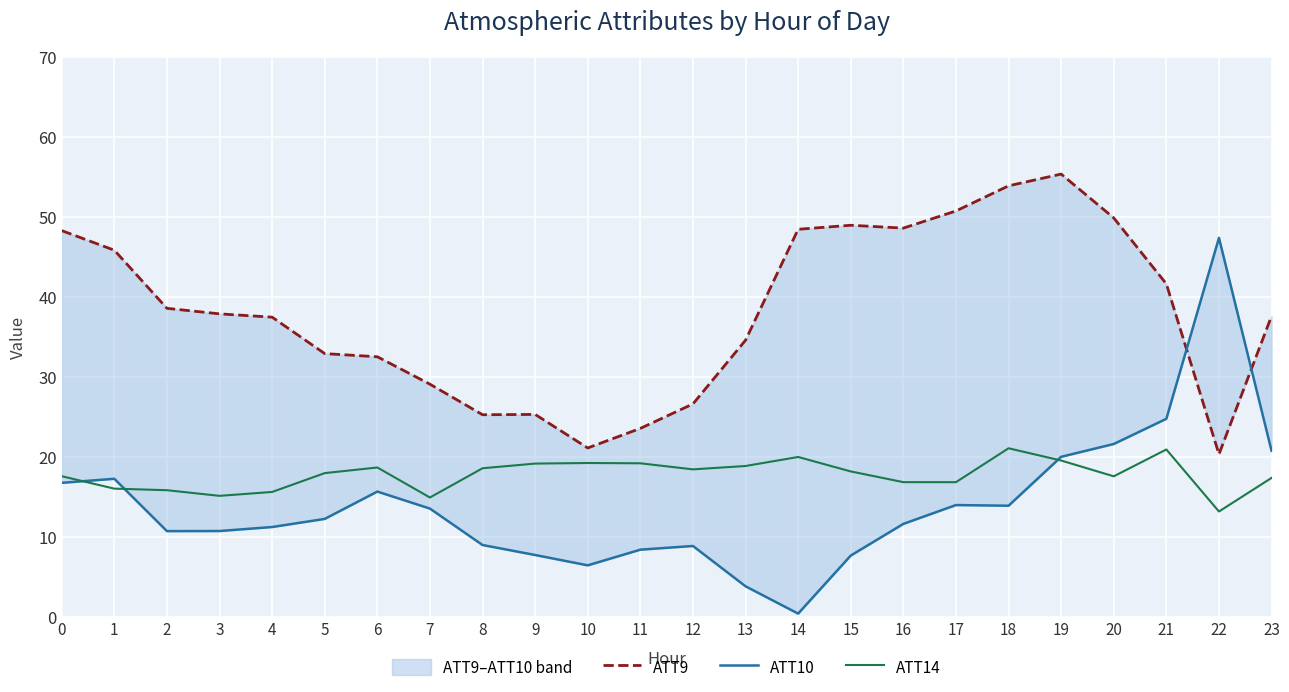

Which series has the largest range (max minus min)?

ATT10